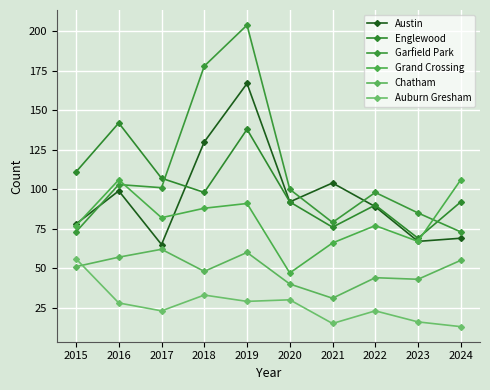

What is the minimum value shown in the chart?

13